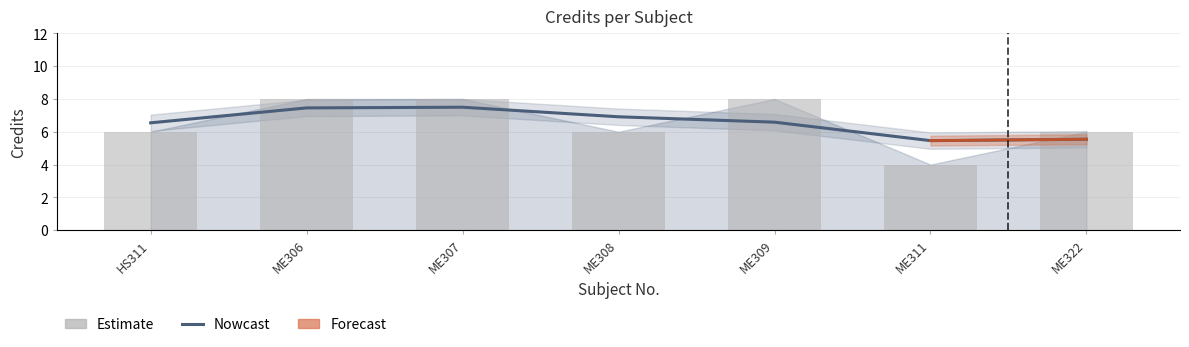

Count the values in the range 6 to 8.

6